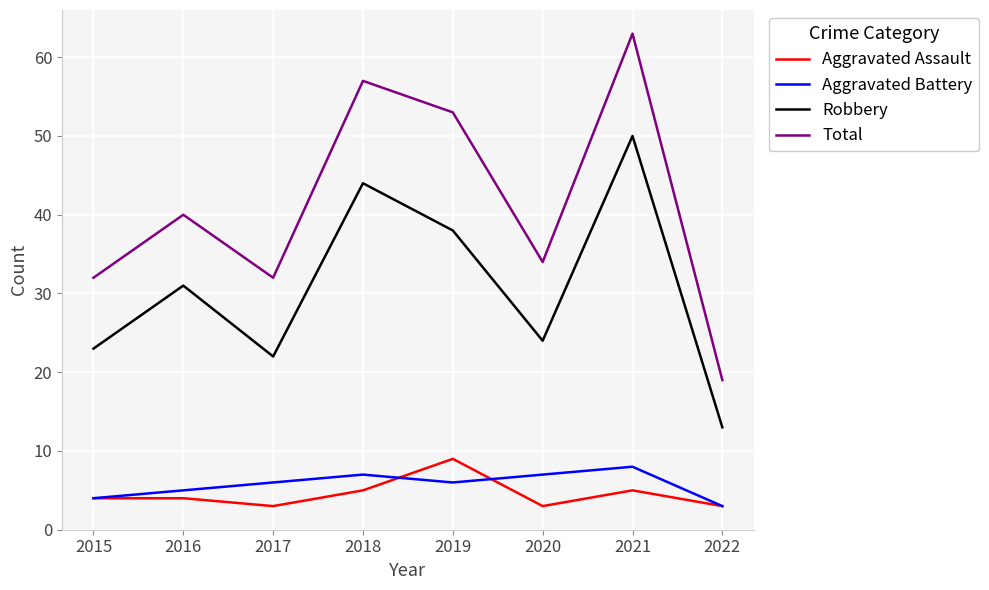

How many values in the Total series are below 40?

4